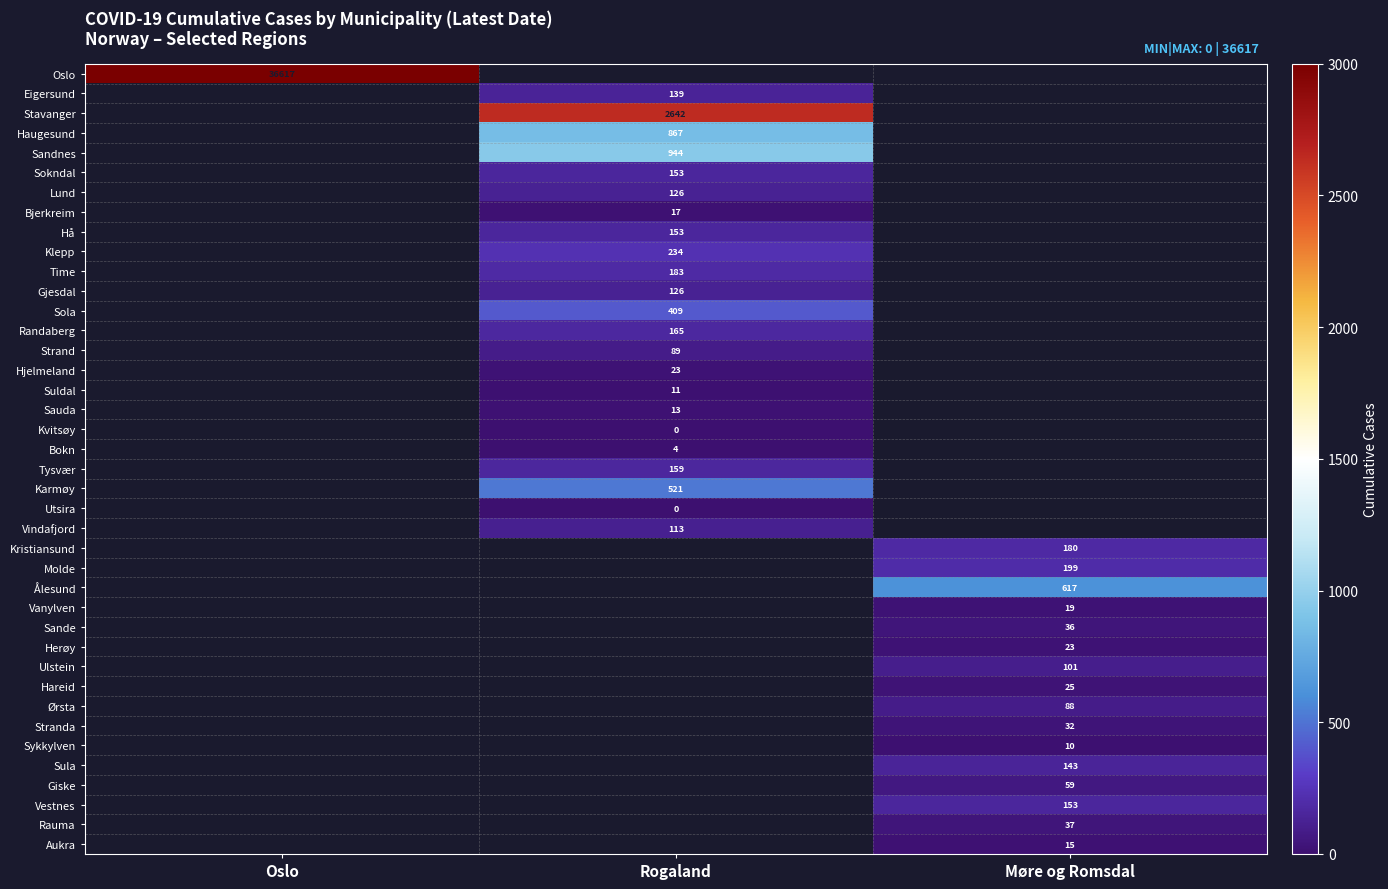

How many categories are shown in the chart?

3